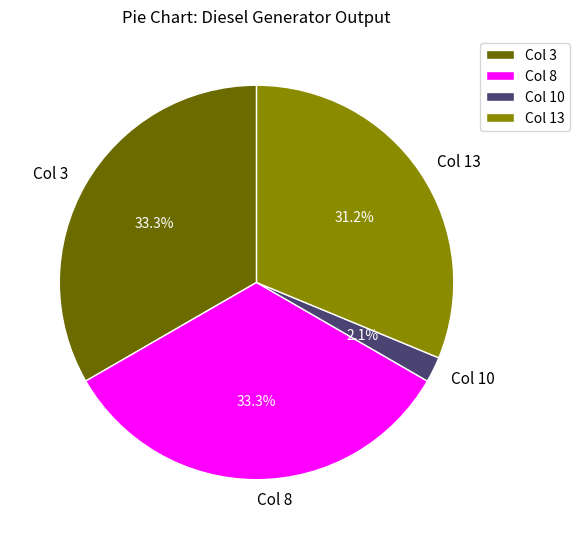

Between Col 13 and Col 8, which is larger?

Col 8